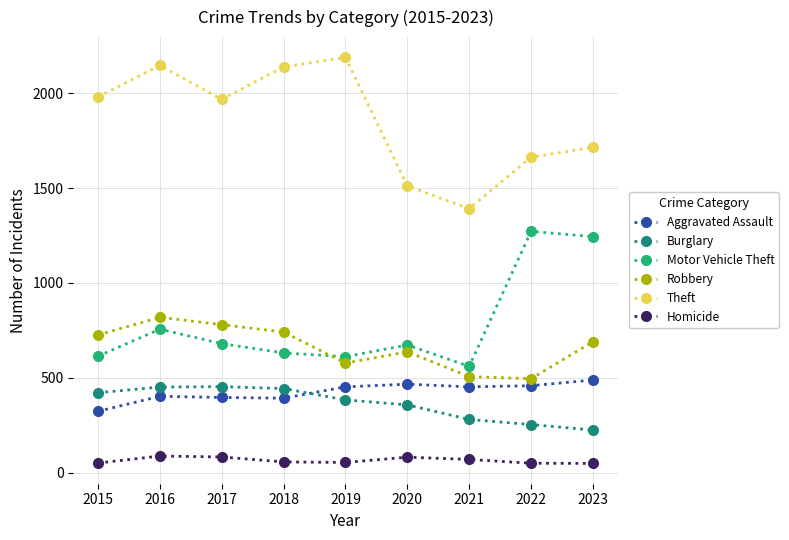

Does the chart display data point markers on the line(s)?

Yes